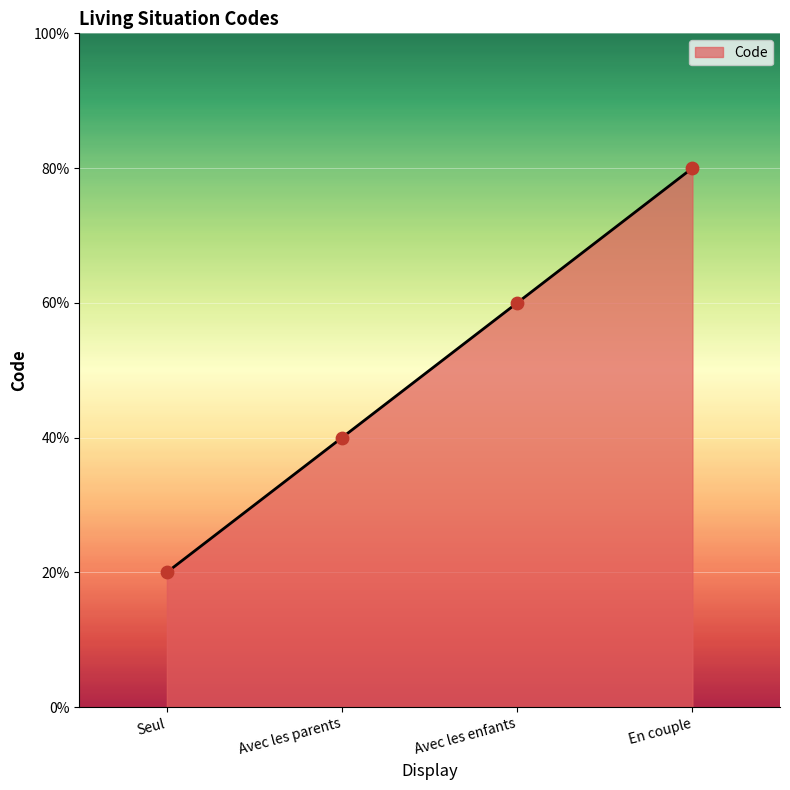

Between Seul and Avec les parents, which is larger?

Avec les parents